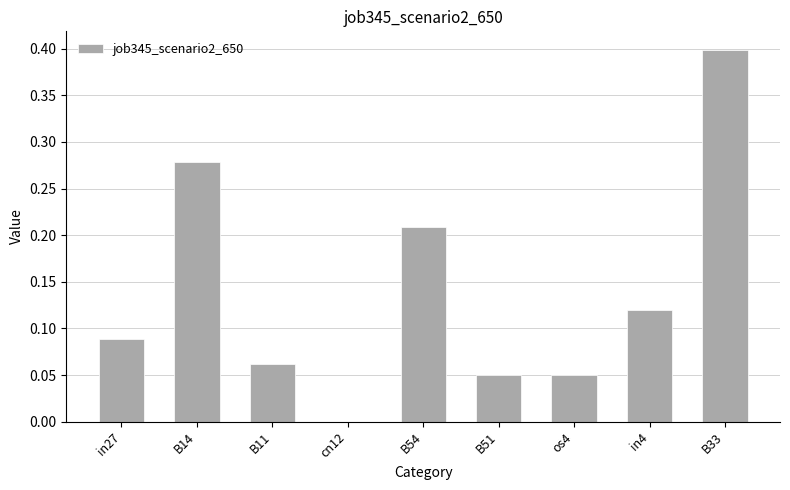

What is the greatest value displayed?

0.4